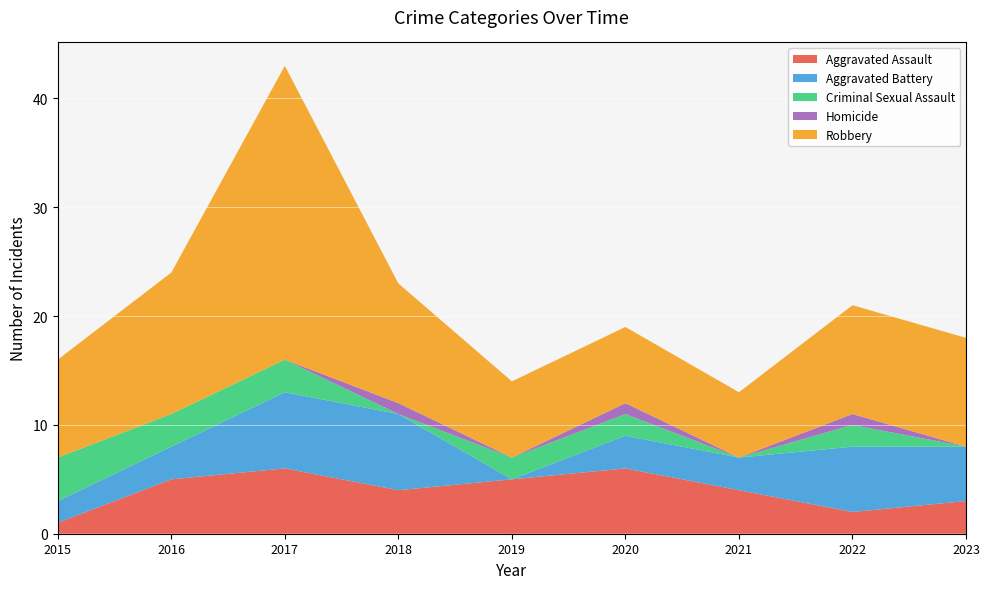

Reading left to right, what are all the values shown in this chart?

Aggravated Assault: 1	5	6	4	5	6	4	2	3
Aggravated Battery: 2	3	7	7	0	3	3	6	5
Criminal Sexual Assault: 4	3	3	0	2	2	0	2	0
Homicide: 0	0	0	1	0	1	0	1	0
Robbery: 9	13	27	11	7	7	6	10	10